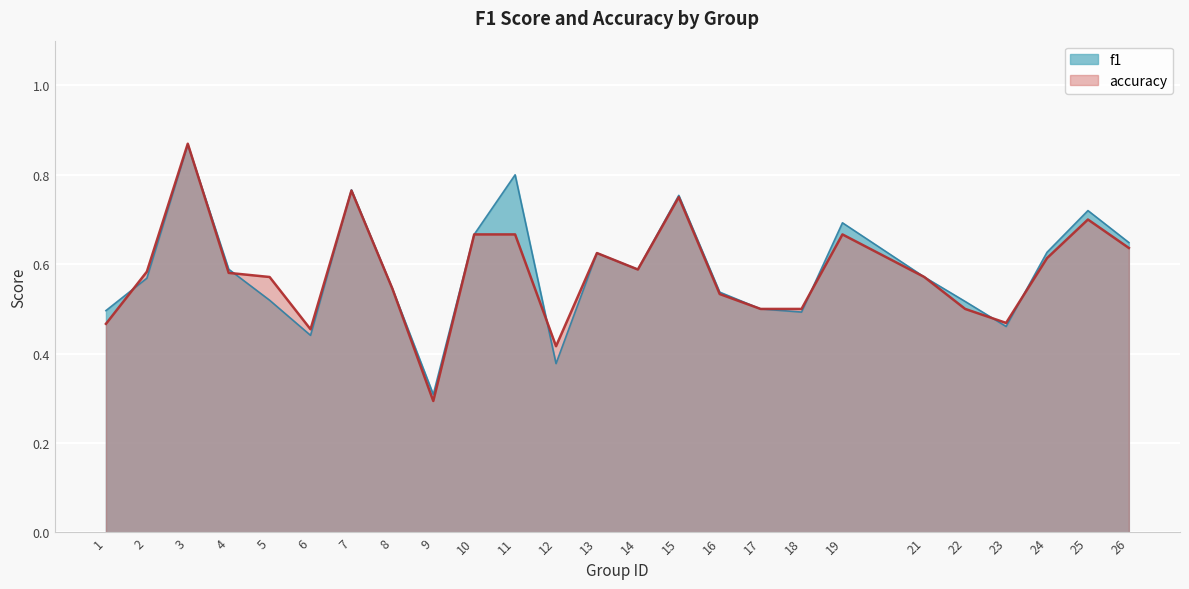

Is it true that f1 equals 0.2 at 5?

False